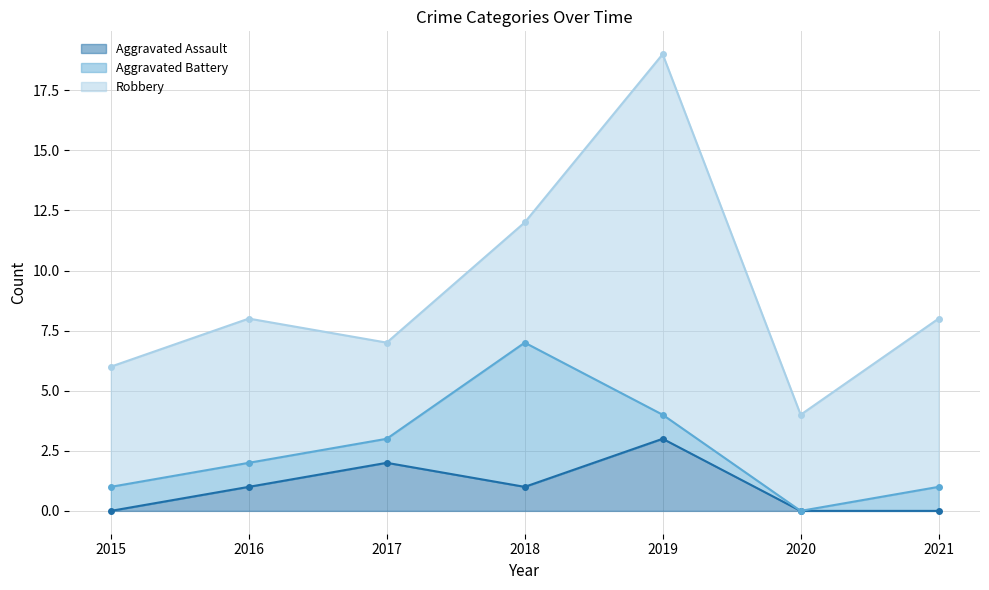

List the series in order of their peak value, highest first.

Robbery, Aggravated Battery, Aggravated Assault